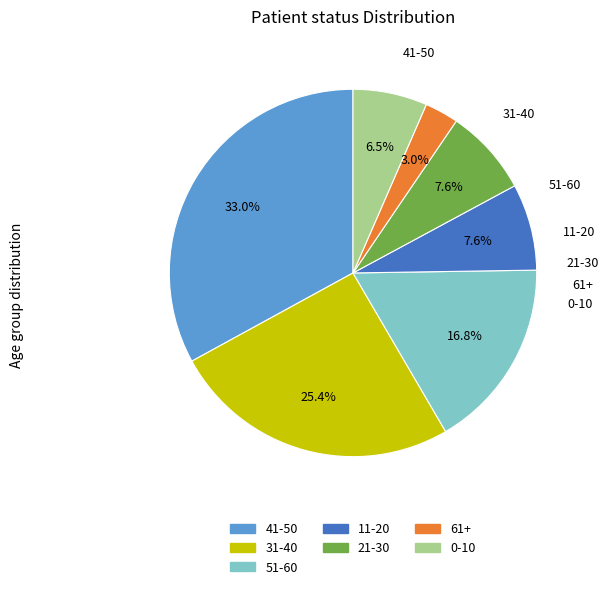

Is there any slice that represents more than half of the pie?

No